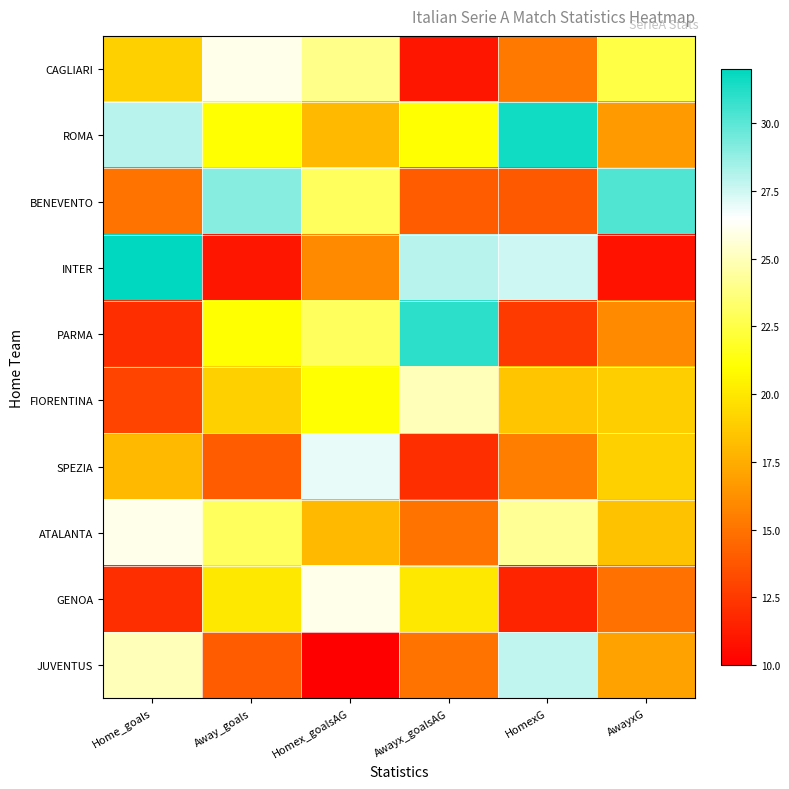

What is the difference between the highest and lowest values at Home_goals?

20.0